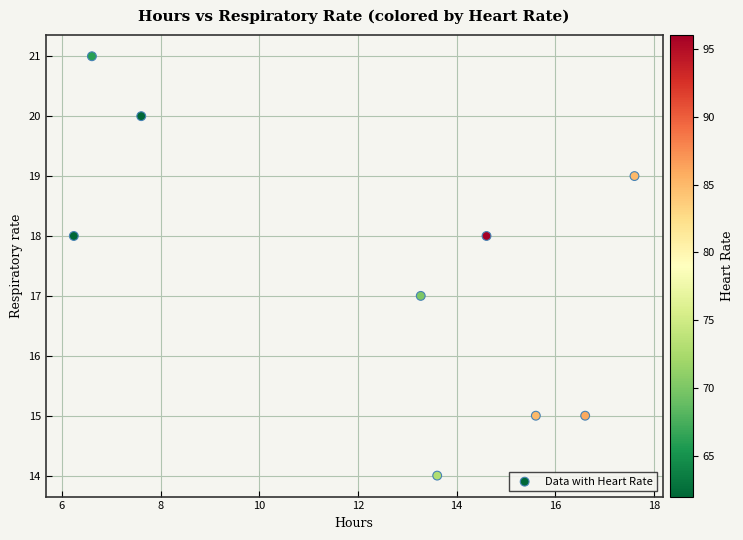

What is the average Y value?

17